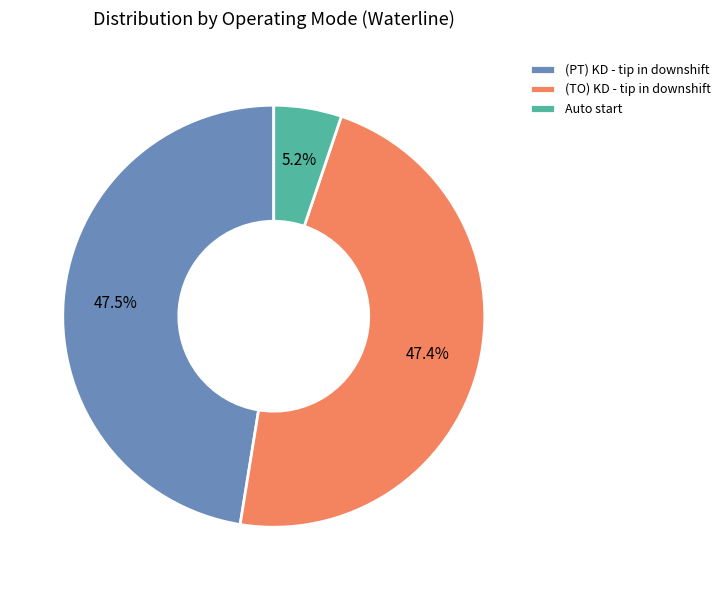

Does any single category account for the majority?

No